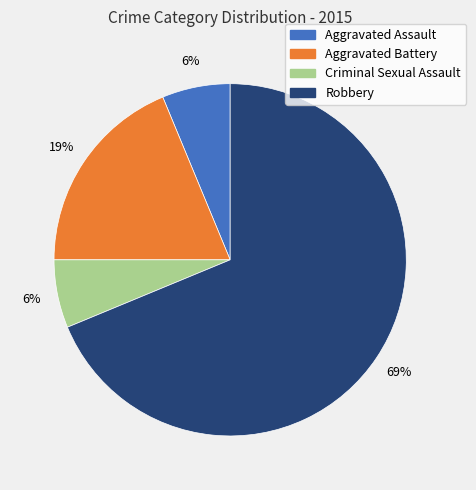

Do Robbery and Aggravated Assault together represent more than half of the pie?

Yes